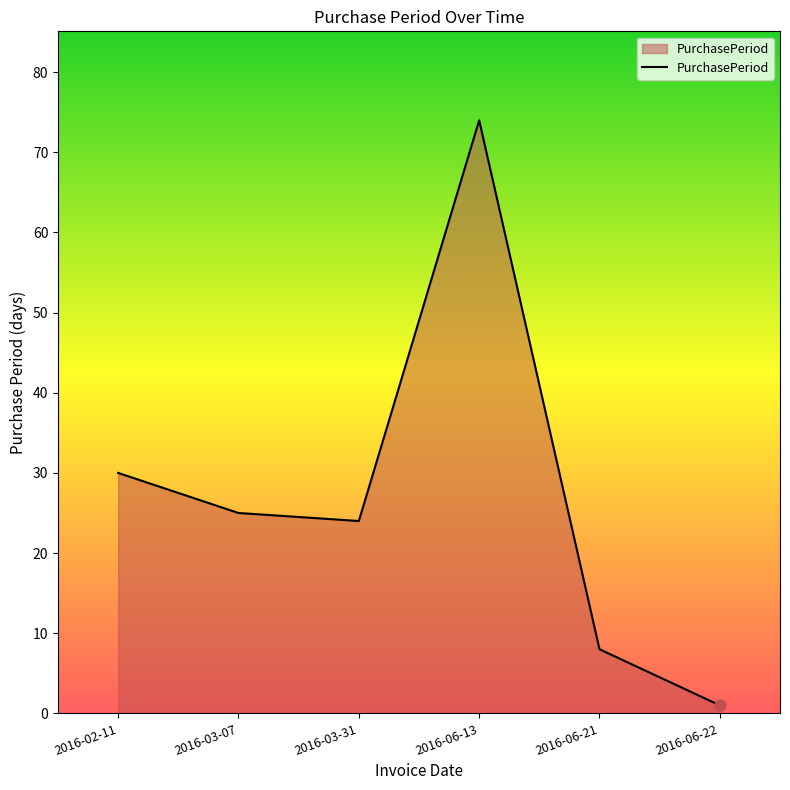

True or false: the data has more than 2 interior local peaks.

False